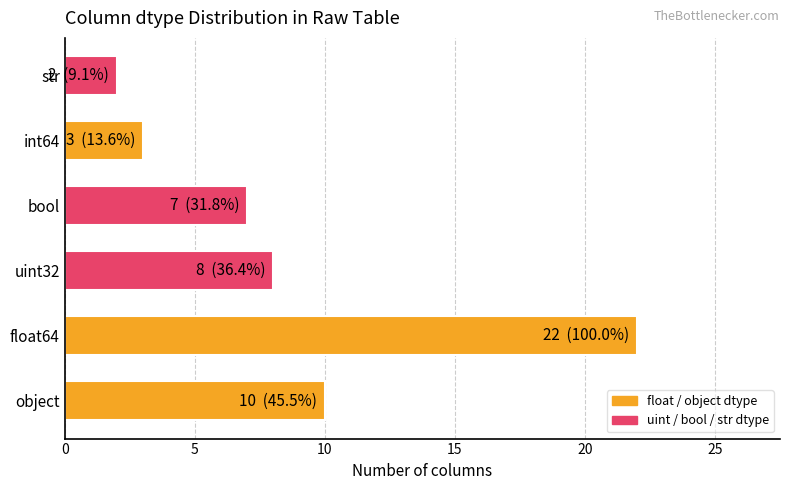

Reading bottom to top, extract all data points from this chart.

object=10	float64=22	uint32=8	bool=7	int64=3	str=2